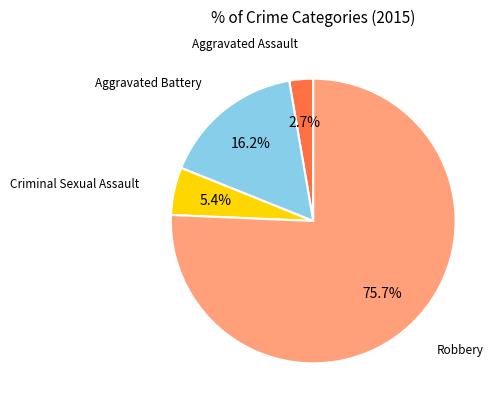

What is the largest slice in the pie chart?

Robbery